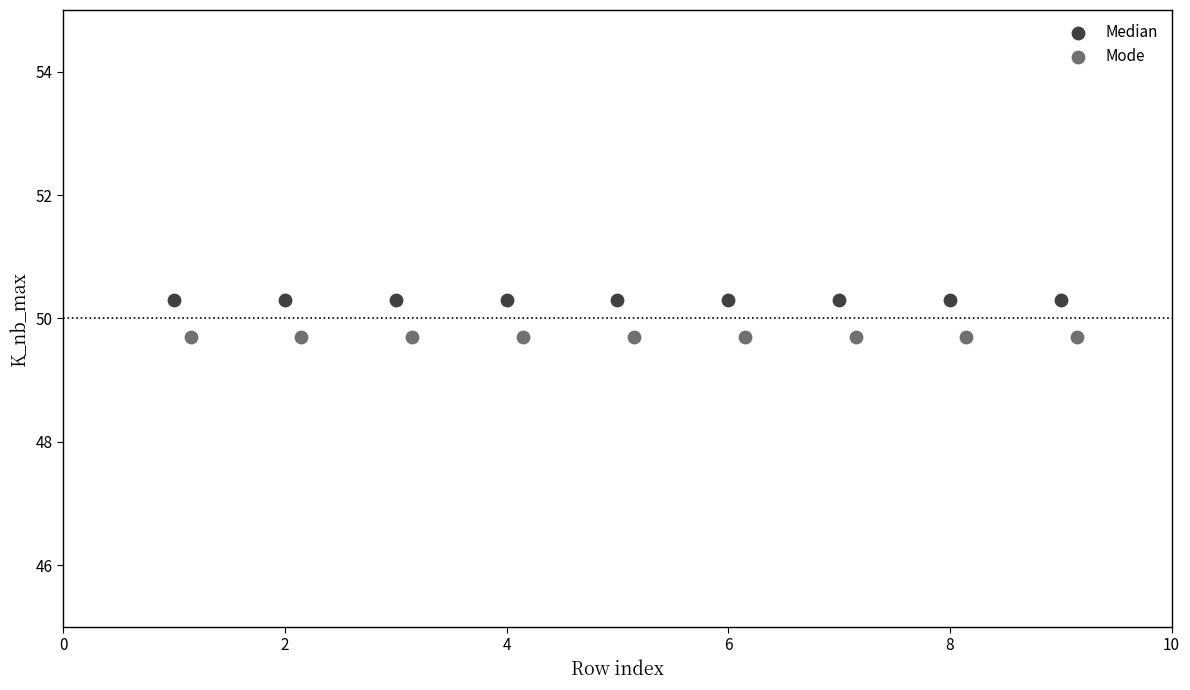

What are all the series names shown in the legend?

Median, Mode